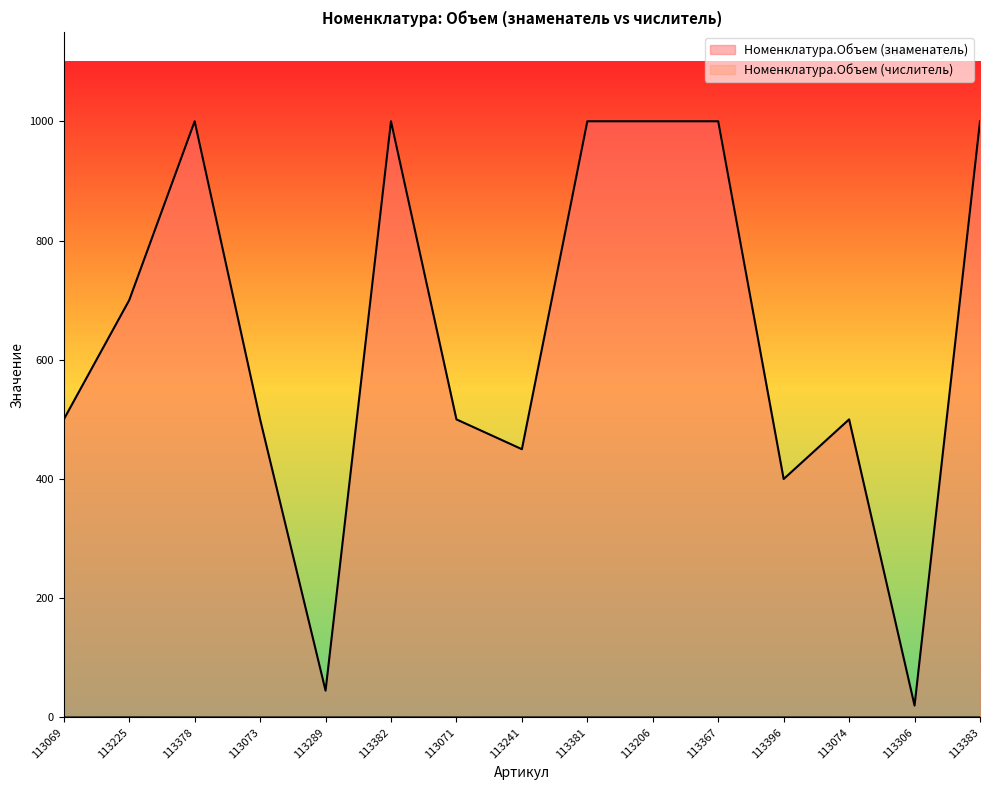

Where does the Номенклатура.Объем (знаменатель) series first go above 500?

113225